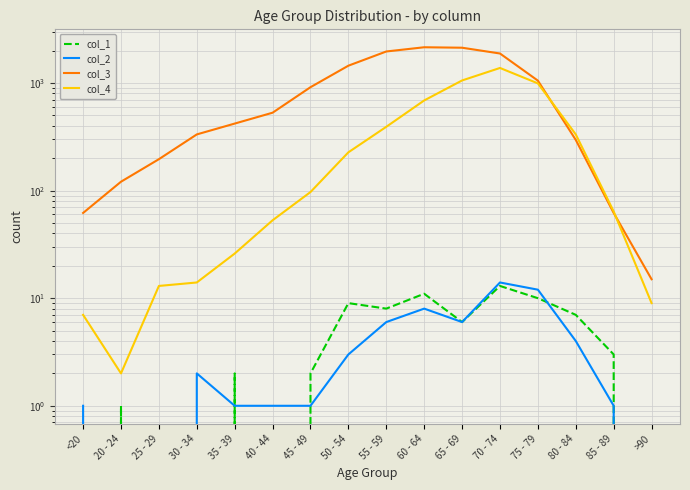

How many positive values does the col_1 series have?

11